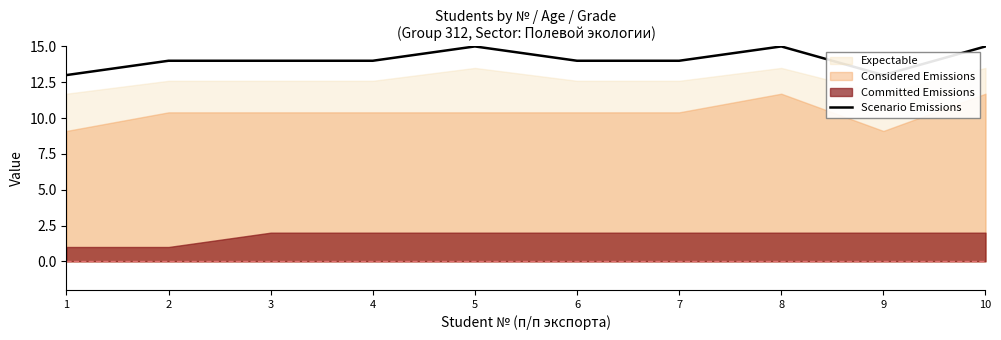

List the labels in order of value, largest first.

5, 8, 10, 2, 3, 4, 6, 7, 1, 9